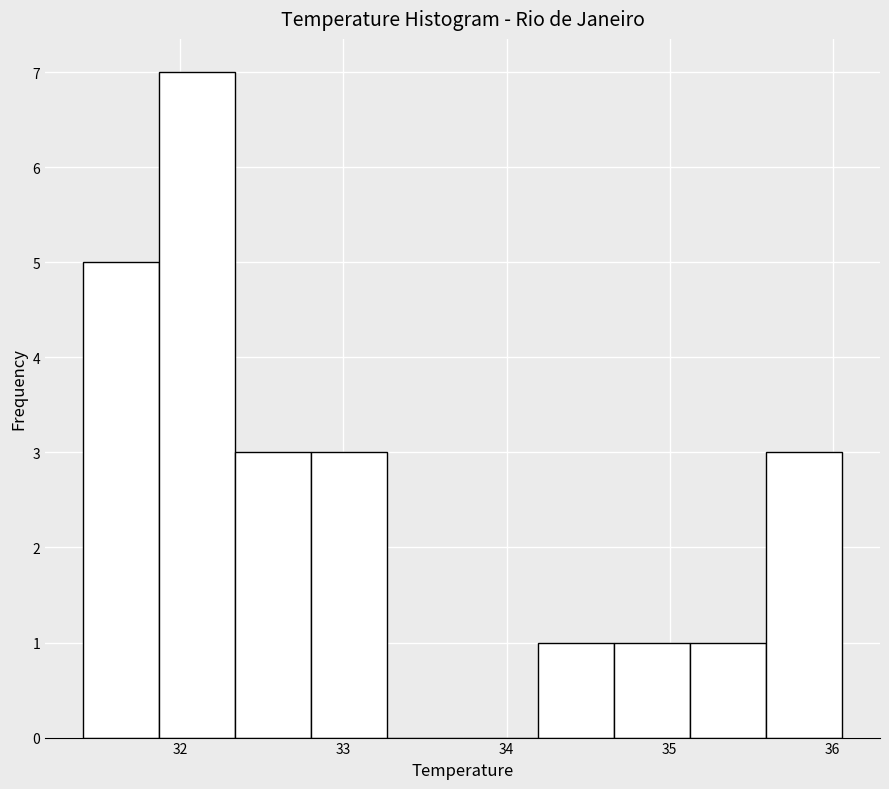

Reading left to right, transcribe this chart: for each bar, give the range it covers on the x-axis and its height. Neither the bar edges nor the heights are printed on the chart, so give them approximately, as read against the axes.

31.4 to 31.9: 5
31.9 to 32.3: 7
32.3 to 32.8: 3
32.8 to 33.3: 3
33.3 to 33.7: 0
33.7 to 34.2: 0
34.2 to 34.7: 1
34.7 to 35.1: 1
35.1 to 35.6: 1
35.6 to 36.1: 3